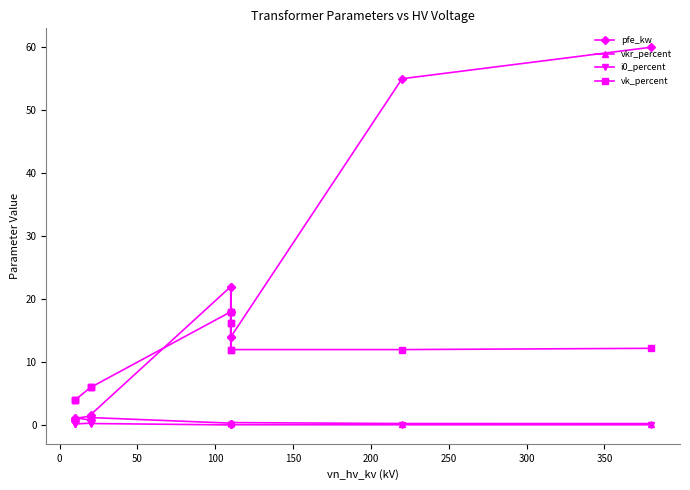

True or false: vkr_percent has a value of 0.5 at 300.

False